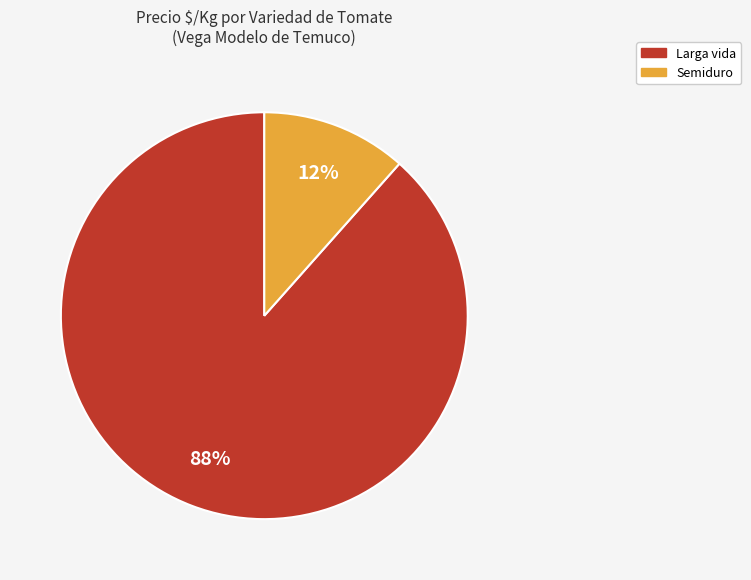

Rank the categories by value from highest to lowest.

Larga vida, Semiduro